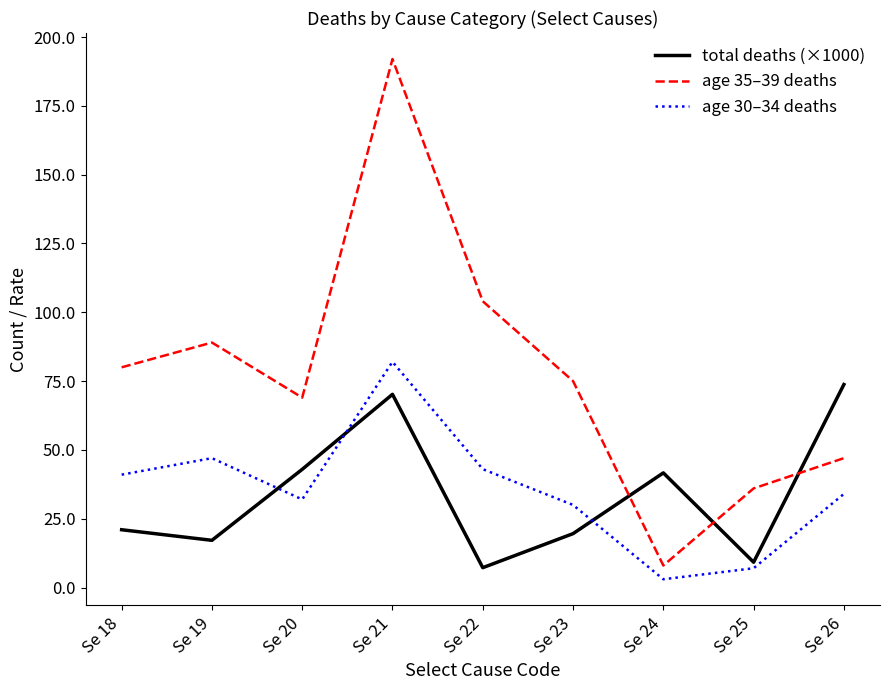

What value does the age 35–39 deaths series have at Se 18?

80.0